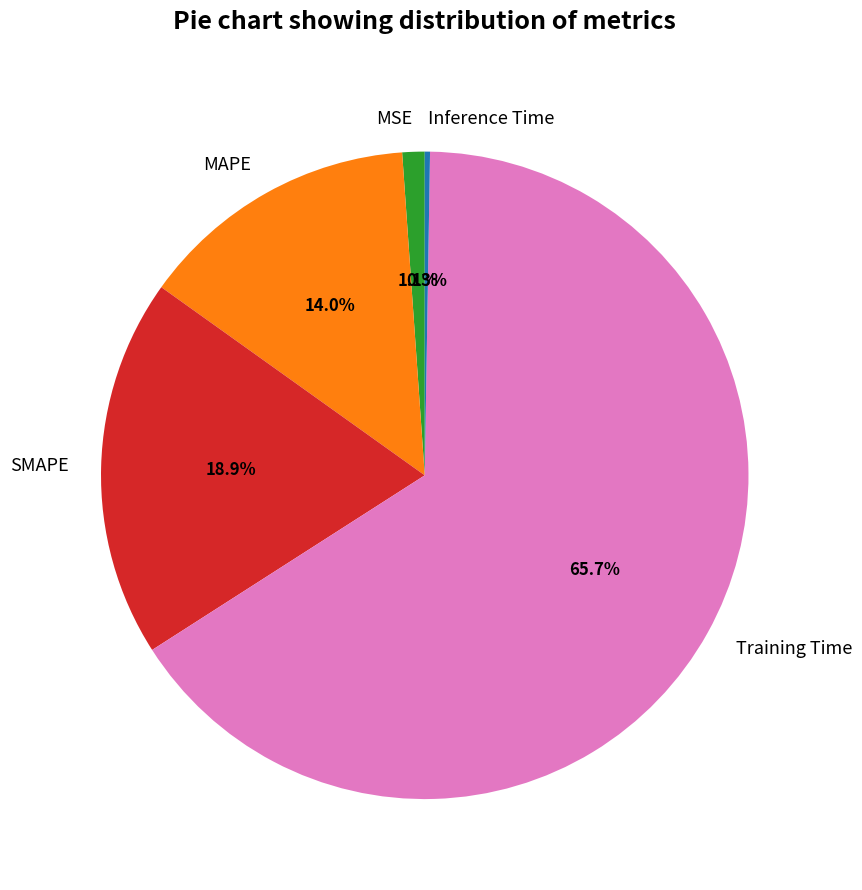

What is the largest slice in the pie chart?

Training Time